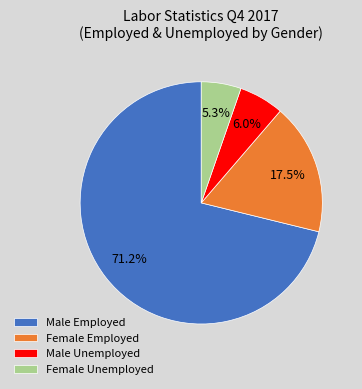

To the nearest percent, what is the average slice percentage?

25%